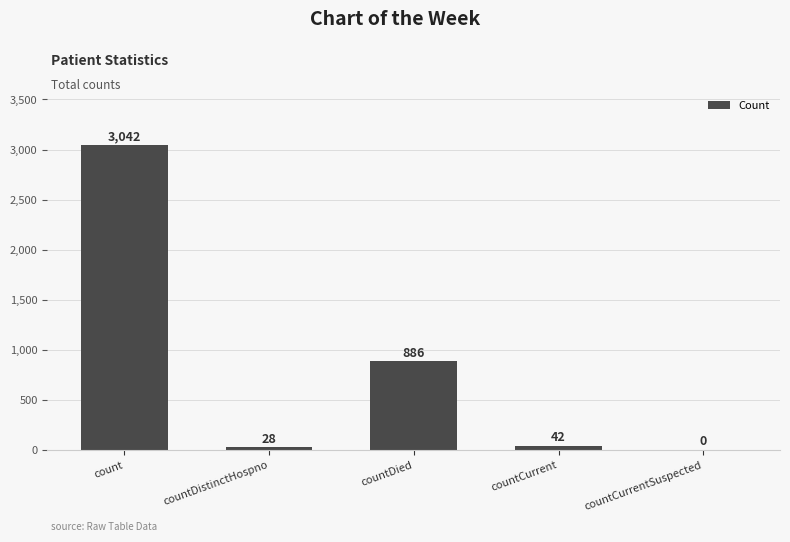

Which category has the highest value across all series?

count